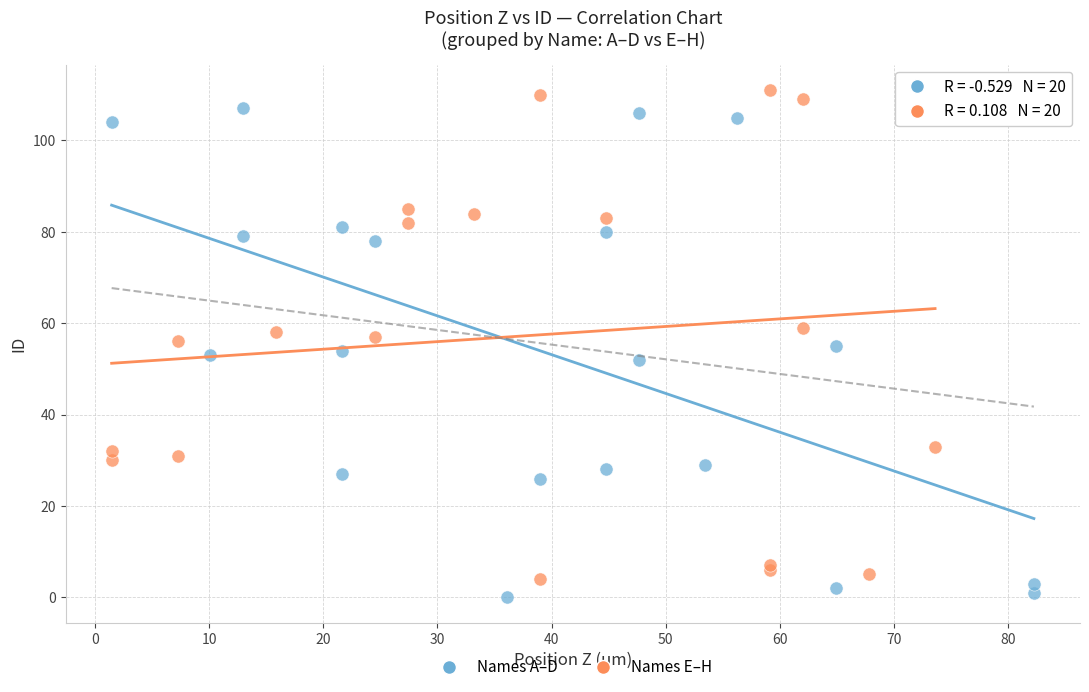

Which series reaches the maximum Y coordinate?

Names E–H